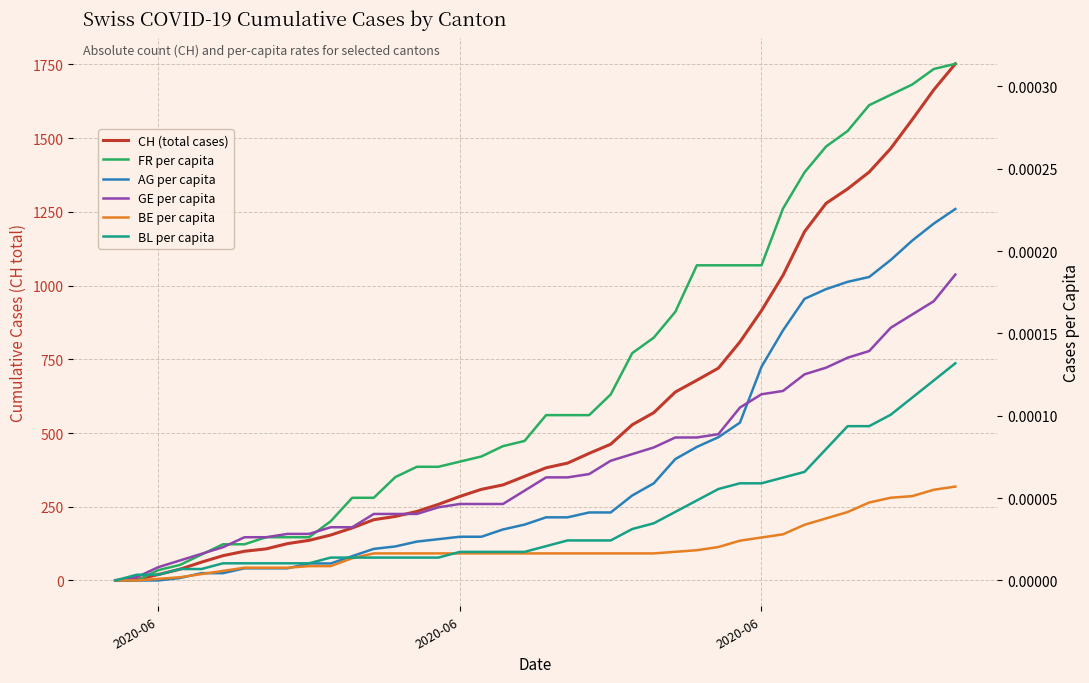

How many lines are shown in the chart?

6